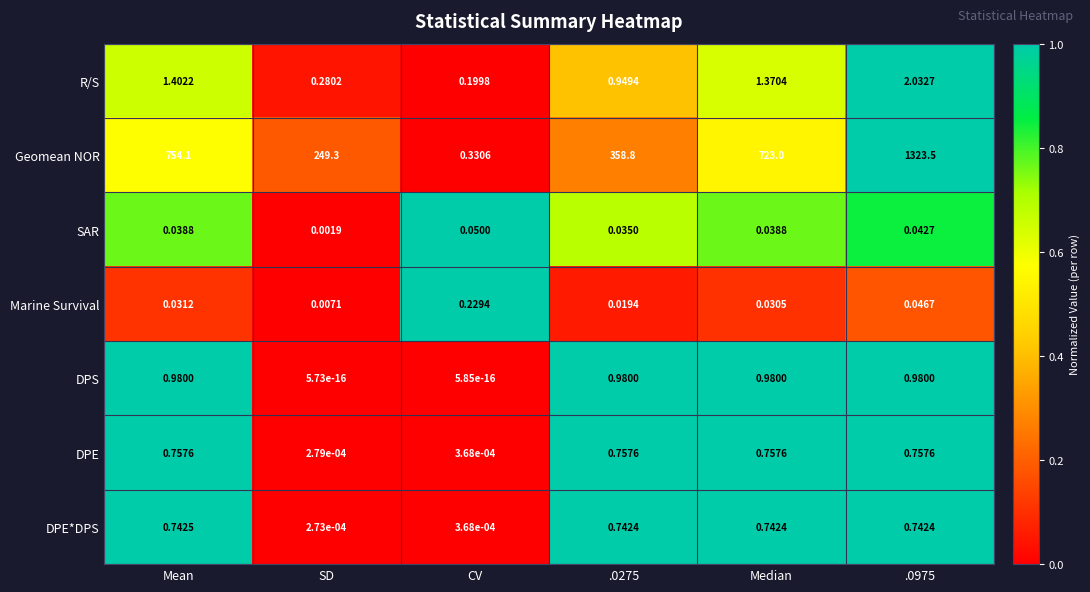

How many distinct data groups are displayed?

7